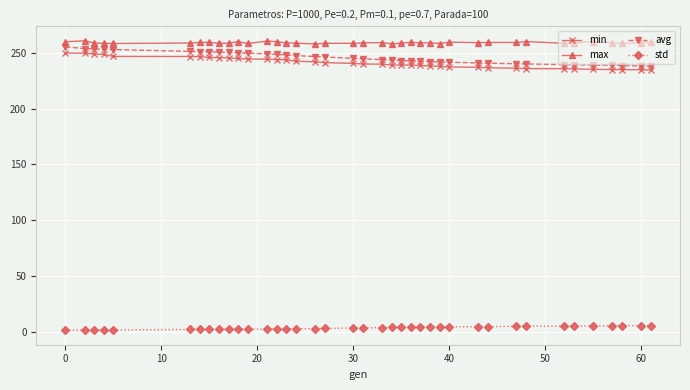

True or false: max has more than 0 points higher than both neighbors.

True